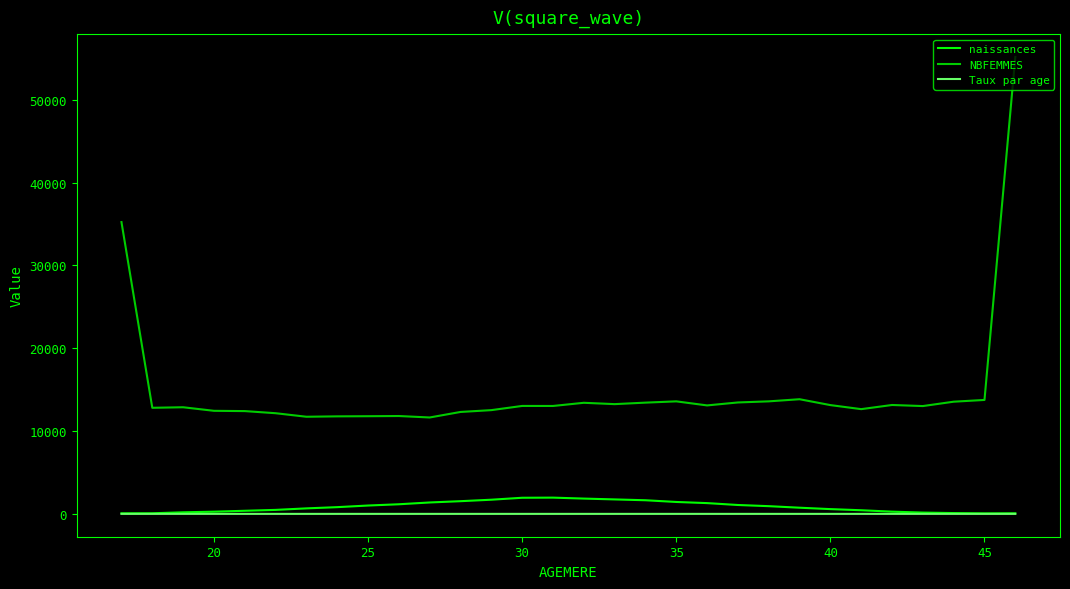

True or false: NBFEMMES and naissances cross at least once.

False